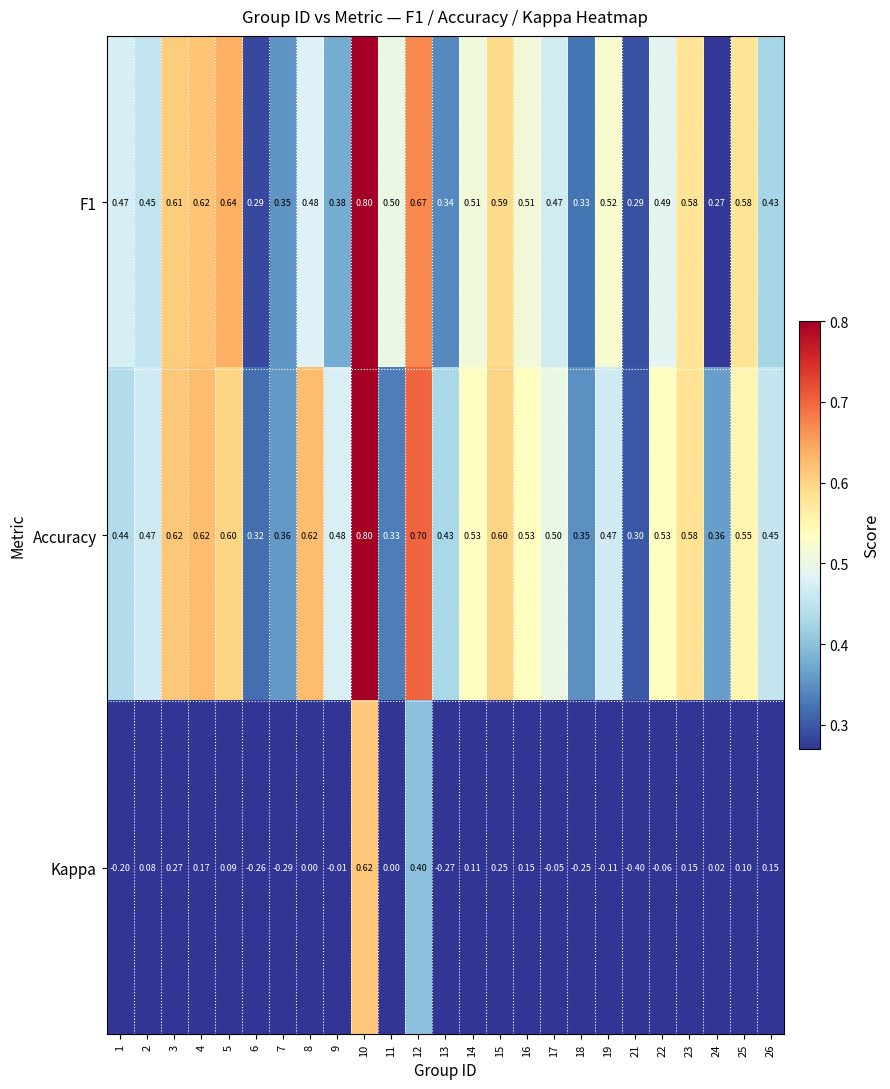

Is the value of F1 at 25 greater than the value of Accuracy at 18?

Yes